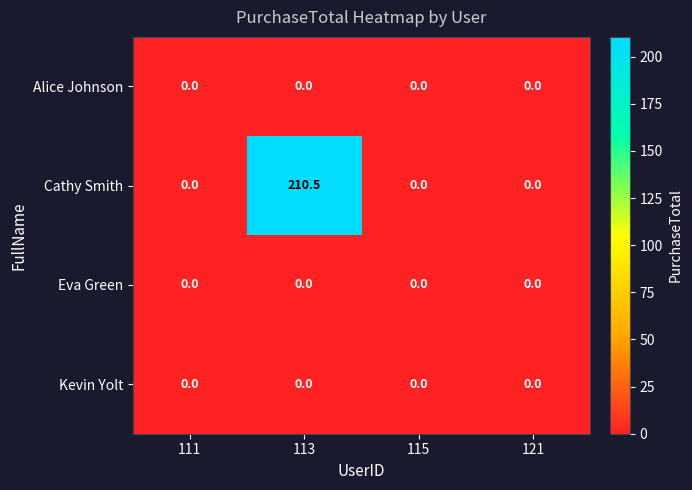

Which series has the largest total across all categories?

Cathy Smith